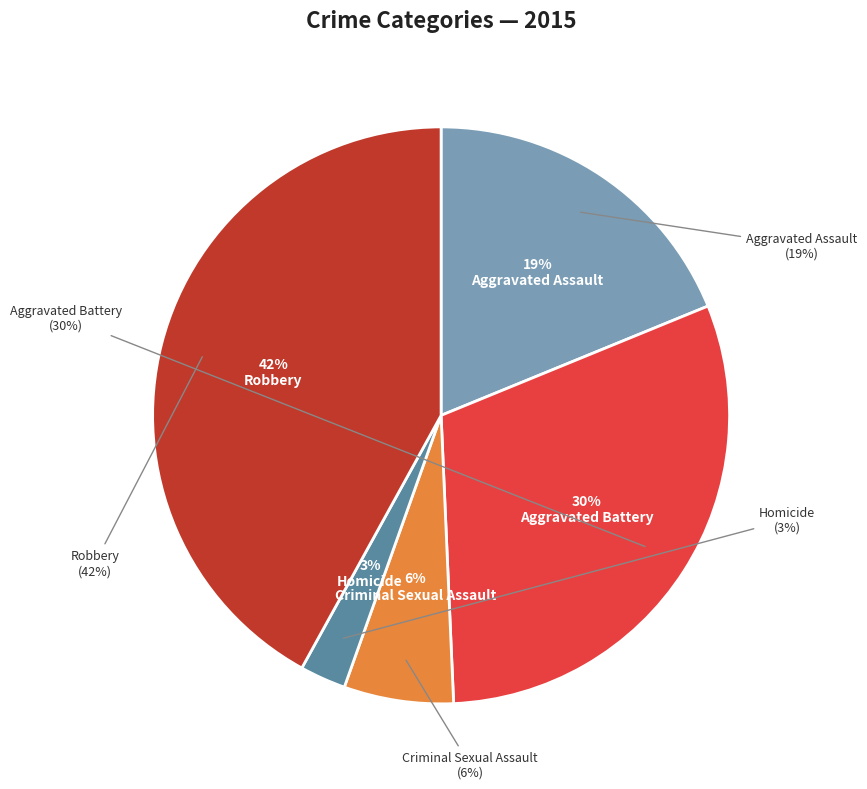

To the nearest percent, what percentage of the pie is Homicide?

3%